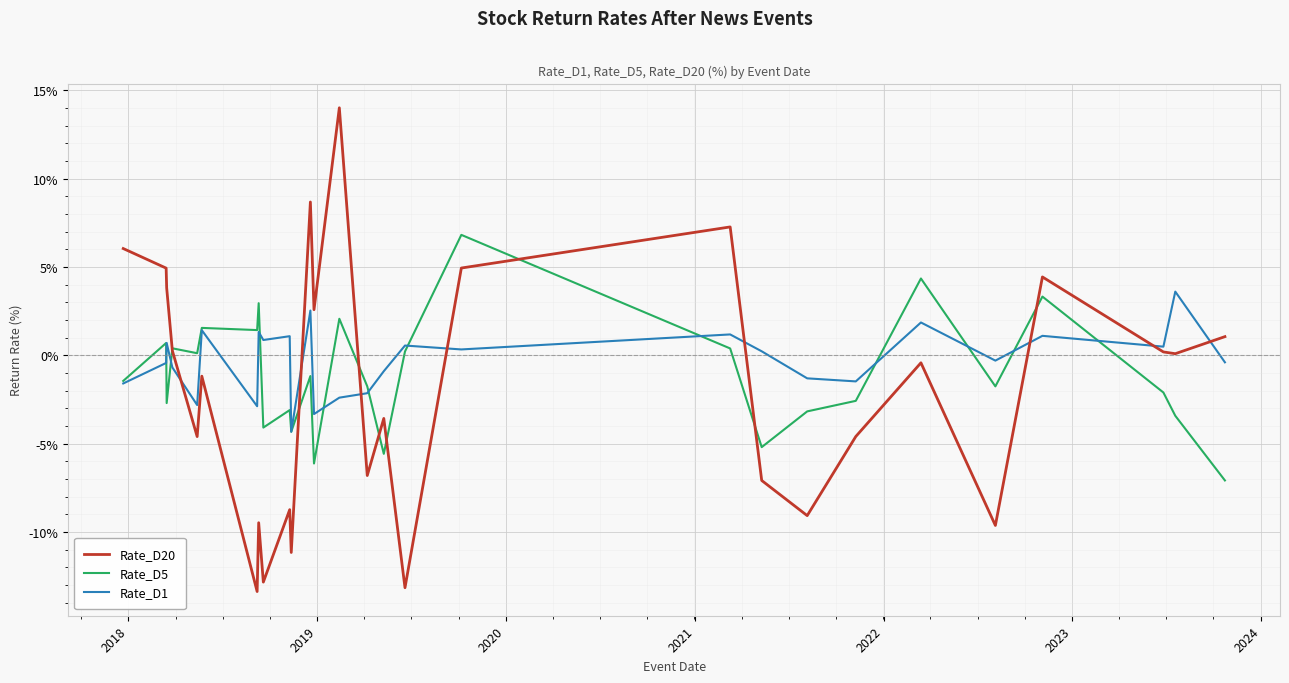

True or false: Rate_D1 and Rate_D5 intersect in this chart.

True